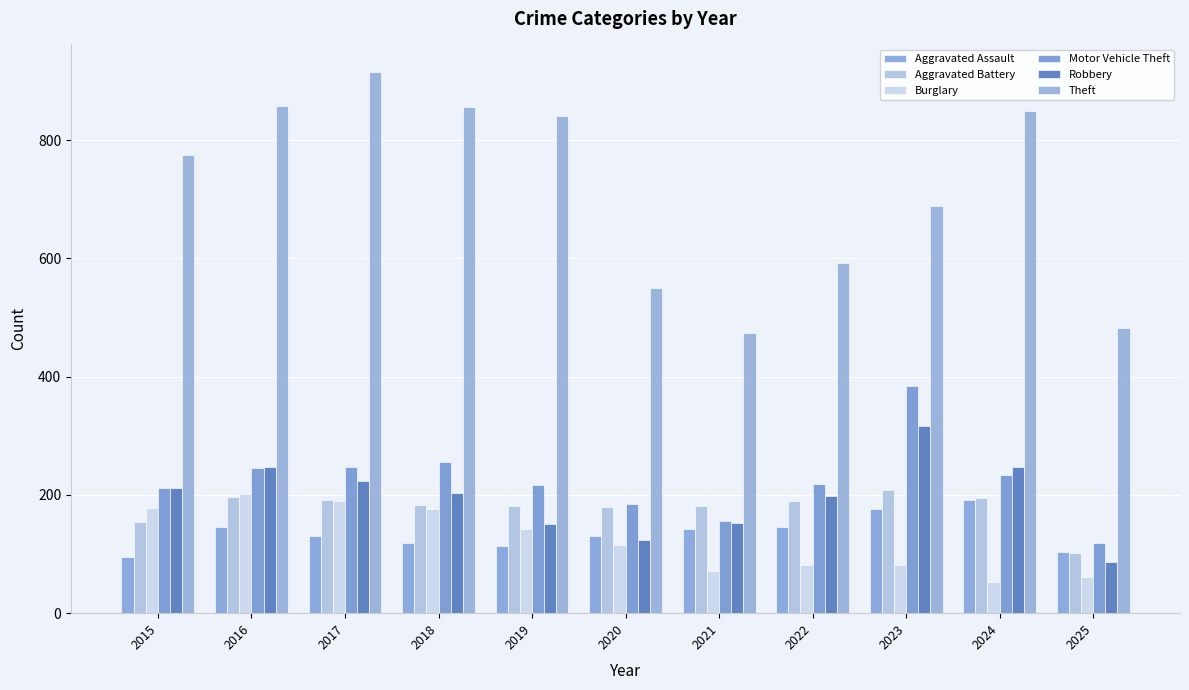

Reading right to left, extract all data points from this chart.

Aggravated Assault: 104	191	177	146	142	131	113	119	131	146	95
Aggravated Battery: 102	194	209	190	182	180	182	183	191	196	154
Burglary: 61	52	82	82	71	115	143	176	189	201	178
Motor Vehicle Theft: 118	234	384	219	156	184	216	256	247	245	211
Robbery: 86	248	316	198	153	124	150	204	224	247	212
Theft: 483	849	689	592	474	550	841	856	916	858	774